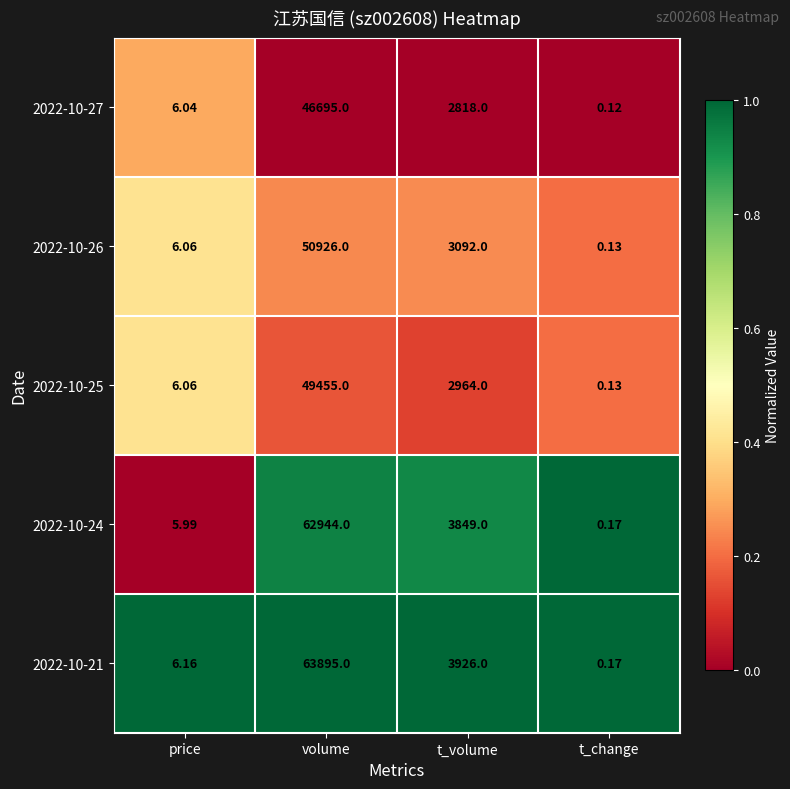

Where is 2022-10-24 nearest to the value 31472?

t_volume